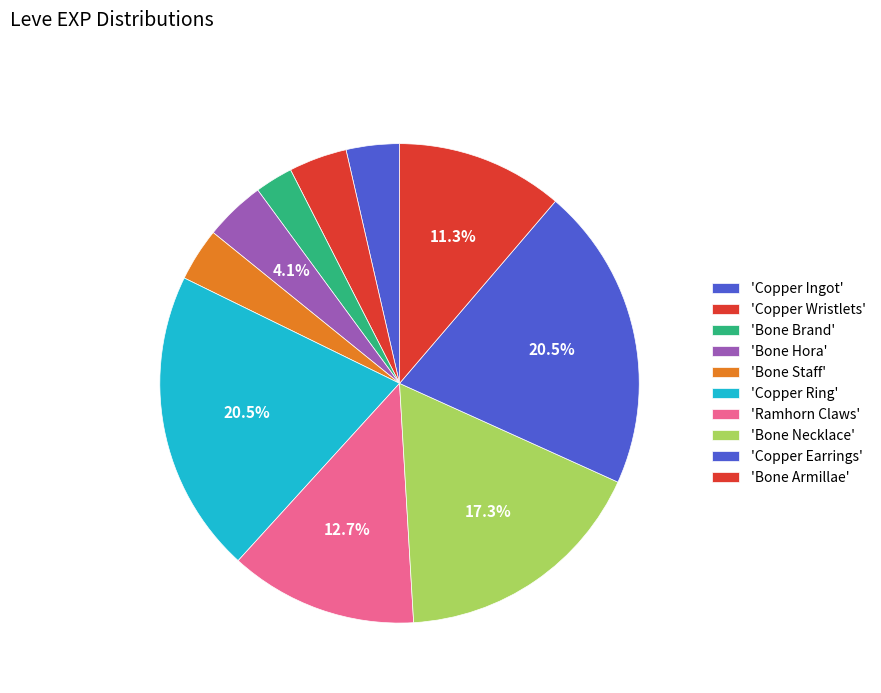

Is there a majority slice in this chart?

No